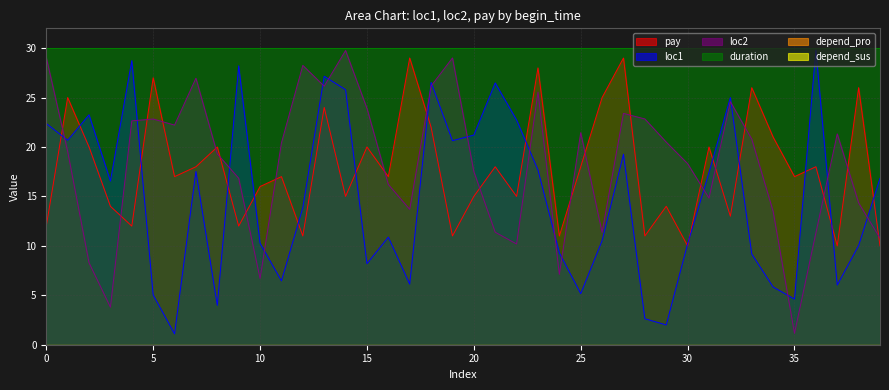

List the series in order of their peak value, lowest first.

pay, loc2, loc1